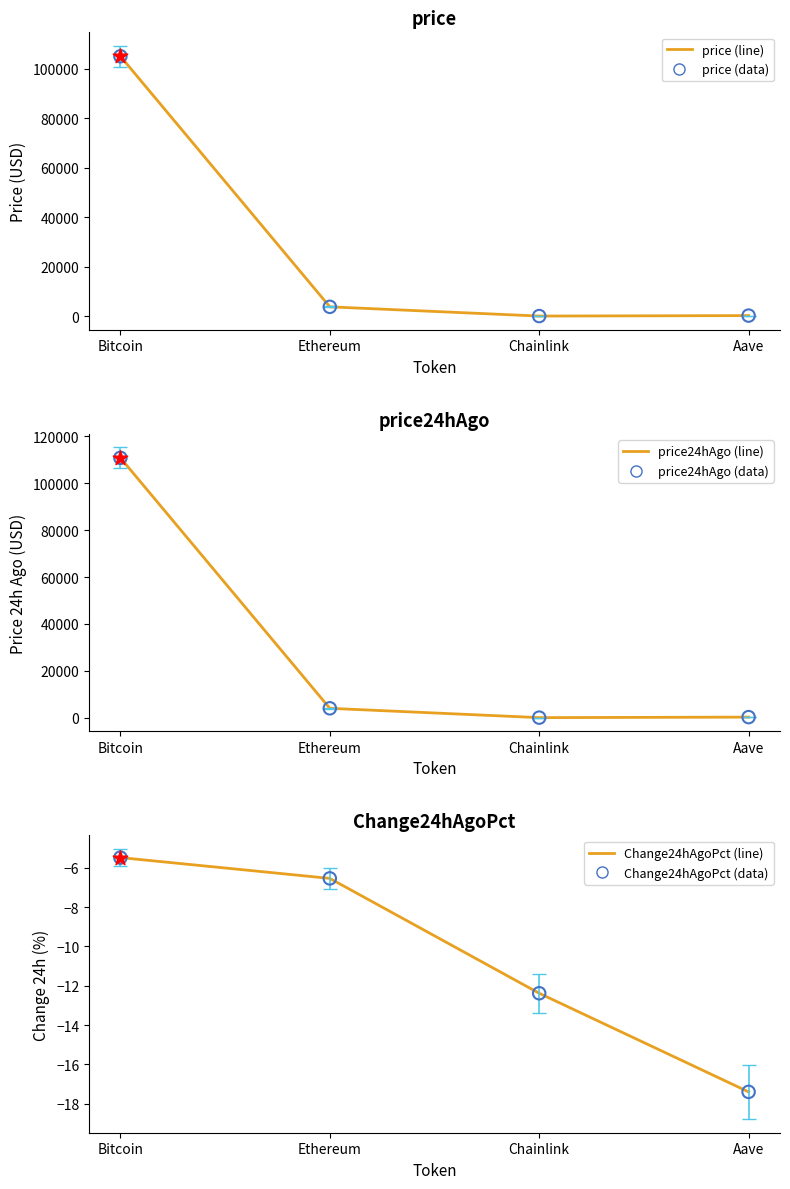

Which series has the largest total across all categories?

price24hAgo